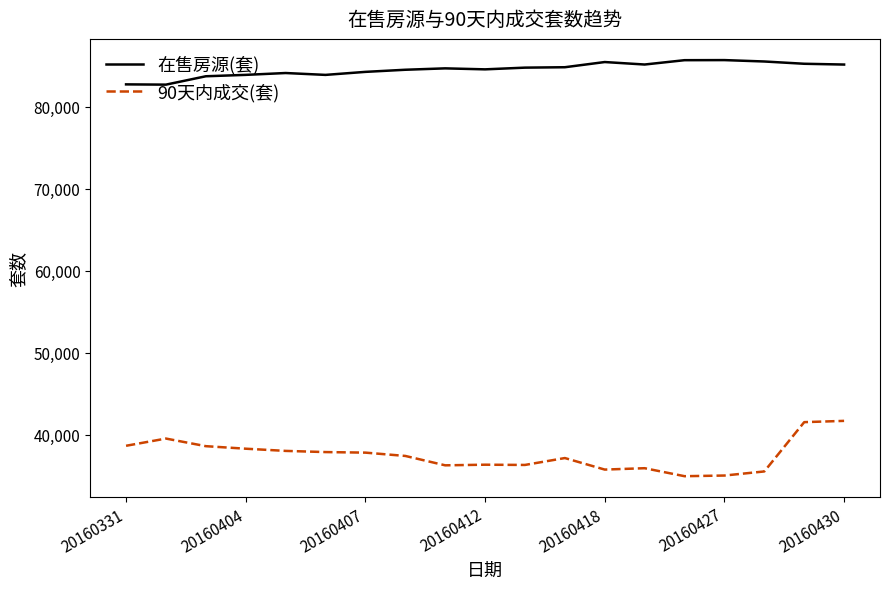

List the series in order of their peak value, lowest first.

90天内成交(套), 在售房源(套)